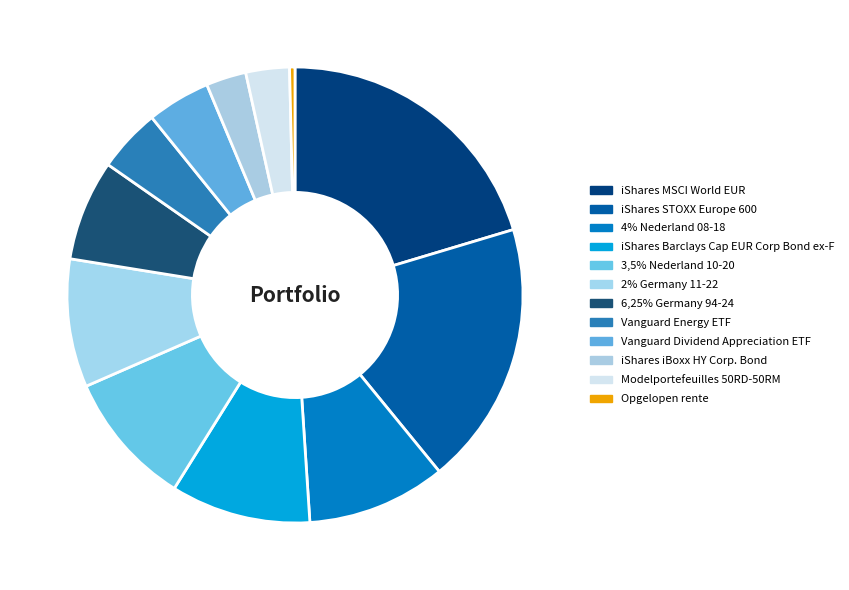

Do 4% Nederland 08-18 and iShares MSCI World EUR together represent more than half of the pie?

No